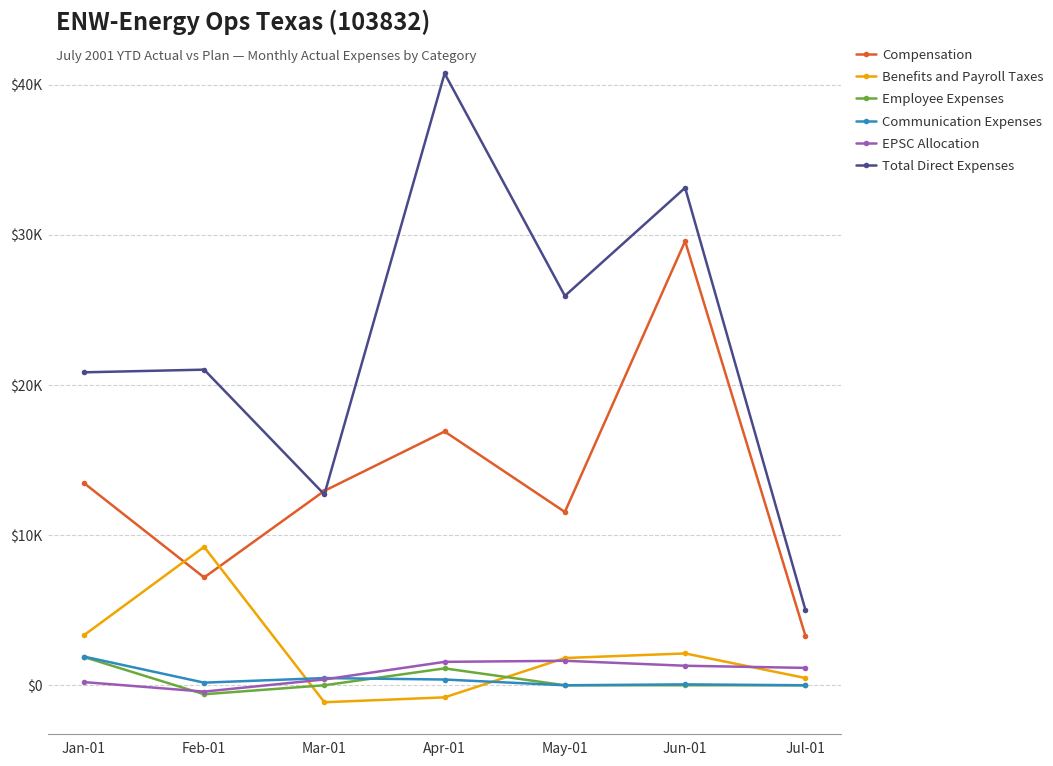

In Total Direct Expenses, how many points are lower than both neighbors (excluding endpoints)?

2